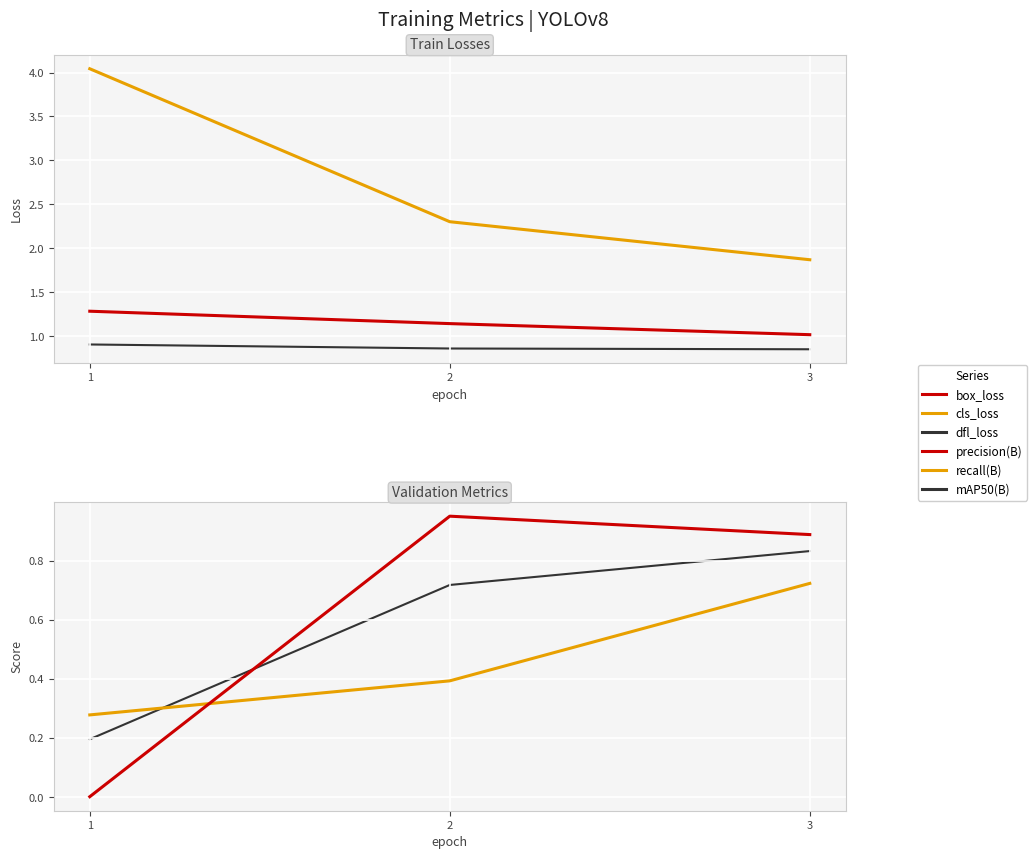

At which category is the sum across all series the highest?

1